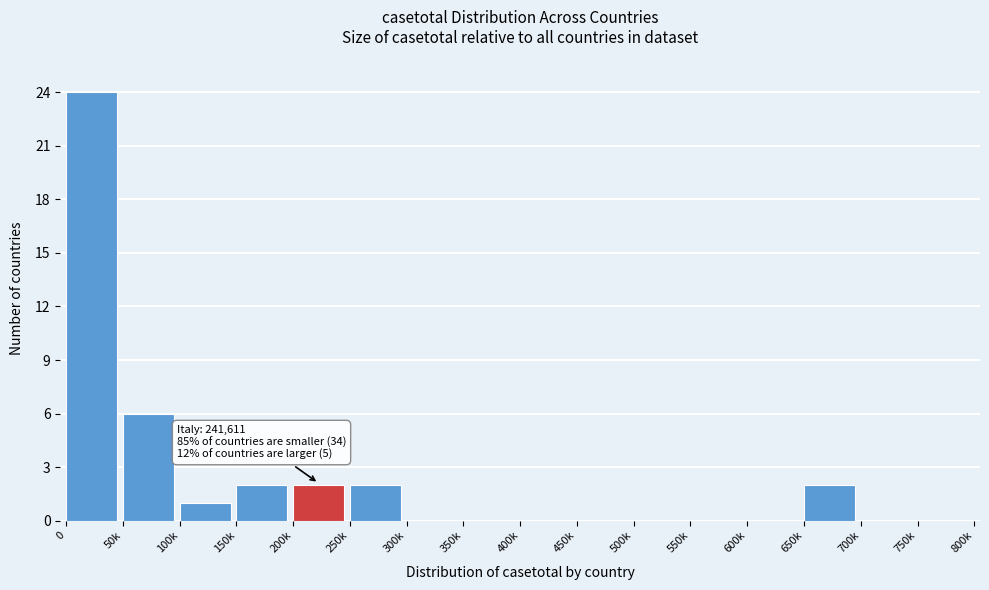

Reading left to right, extract all data points from this chart.

0=24	50k=6	100k=1	150k=2	200k=2	250k=2	300k=0	350k=0	400k=0	450k=0	500k=0	550k=0	600k=0	650k=2	700k=0	750k=0